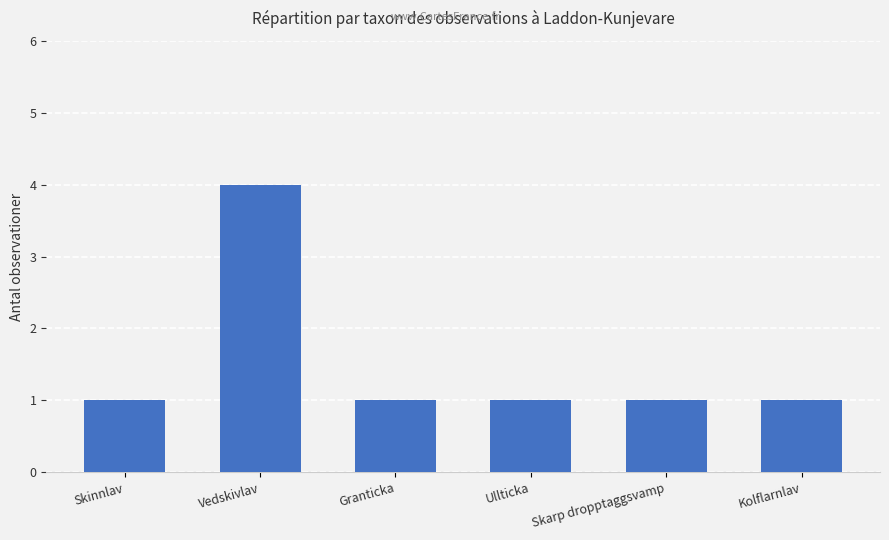

Which category has the highest value across all series?

Vedskivlav